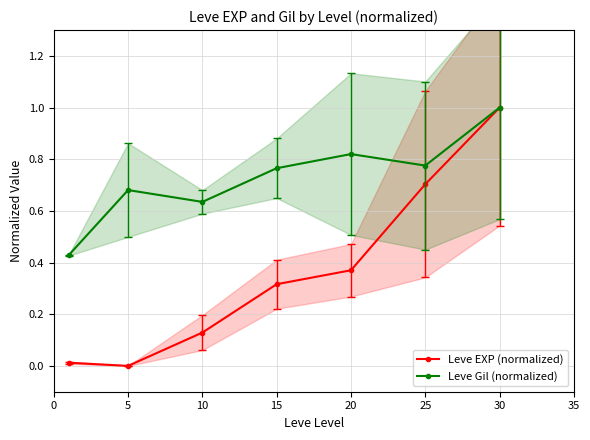

Read the Leve Gil (normalized) value at 25.

0.8